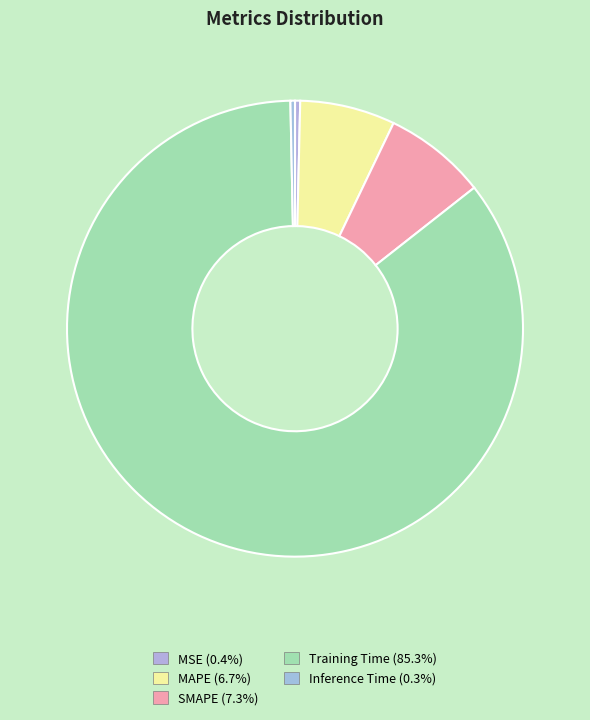

Count the number of slices in the pie.

5